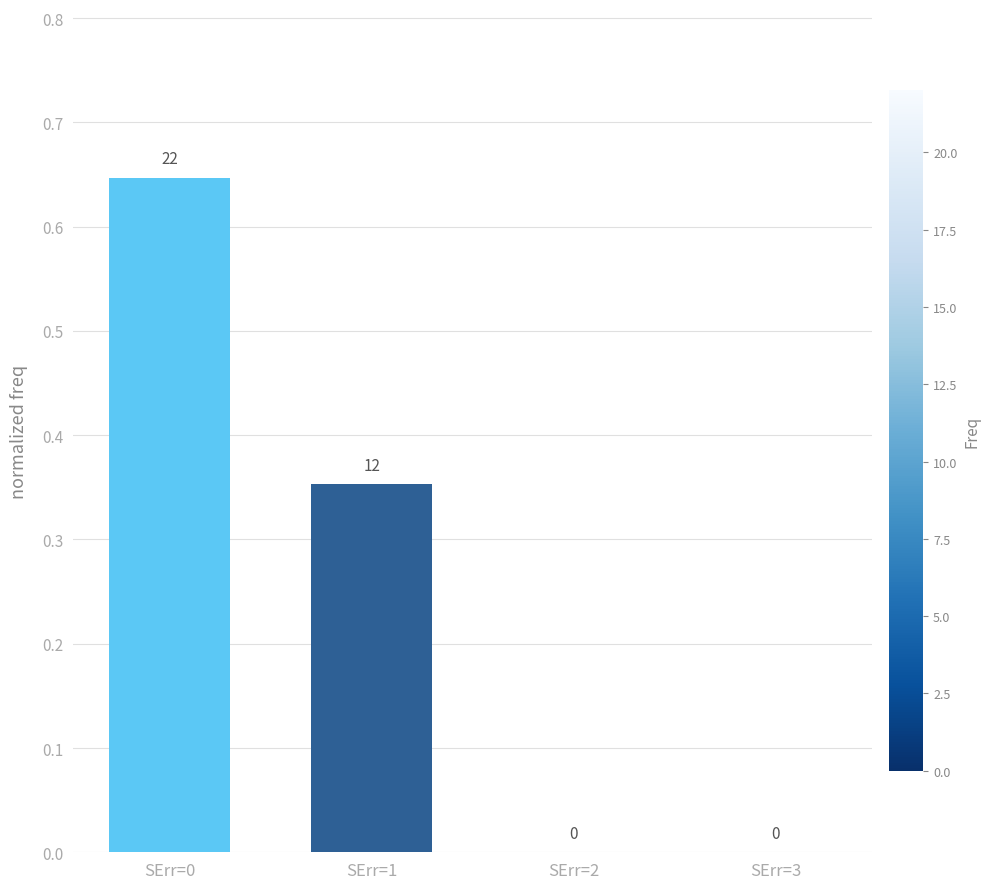

What is the sum of all values?

1.0